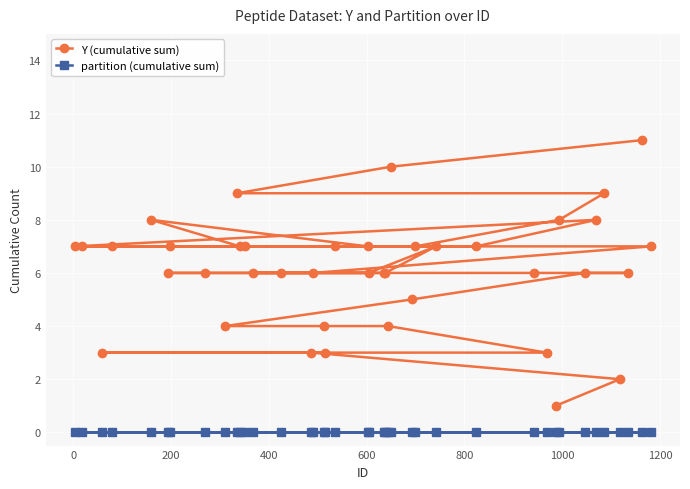

What is the value of the Y (cumulative sum) point at the 12th from the left?

7